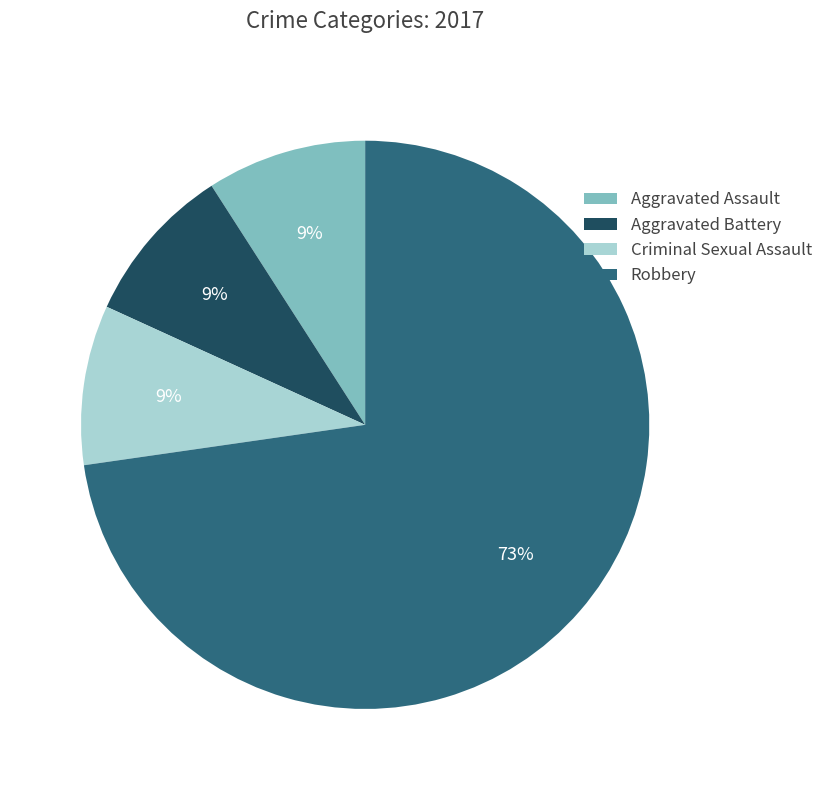

The Aggravated Assault slice represents 9% of the pie. True or false?

True